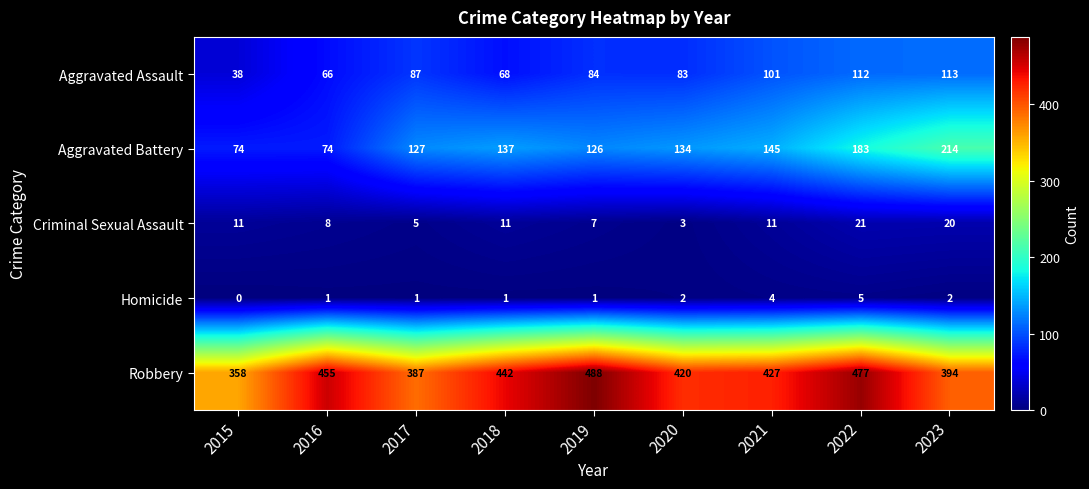

What is the sum of the Aggravated Assault values at 2016 and 2021?

167